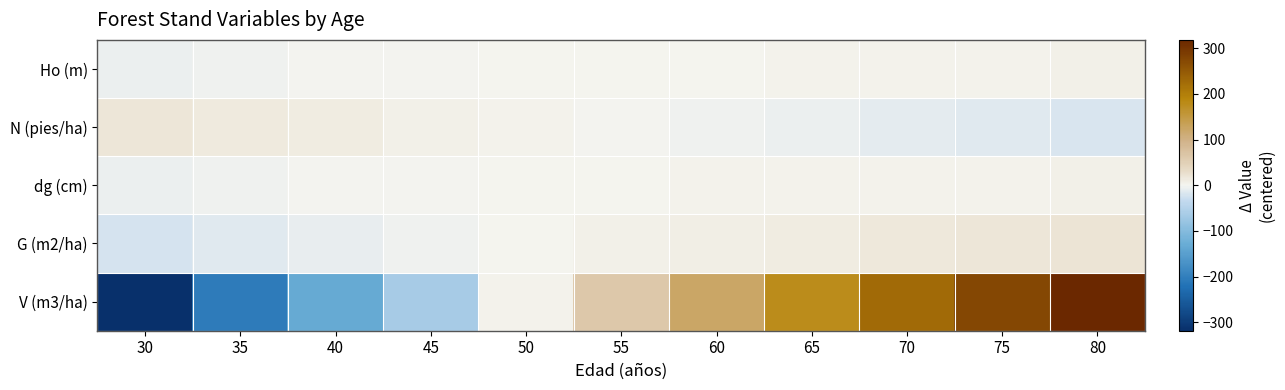

What is the total value across all series at 35?

-210.9